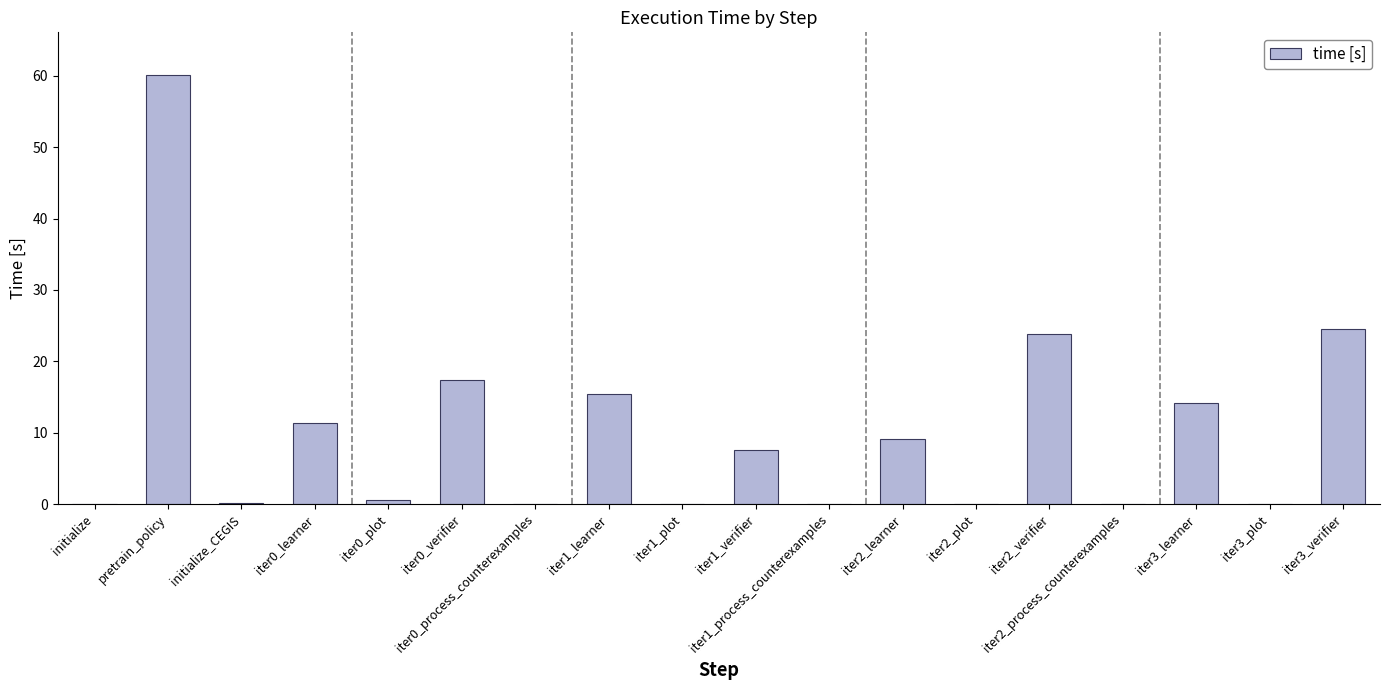

What is the sum of all values?

184.4